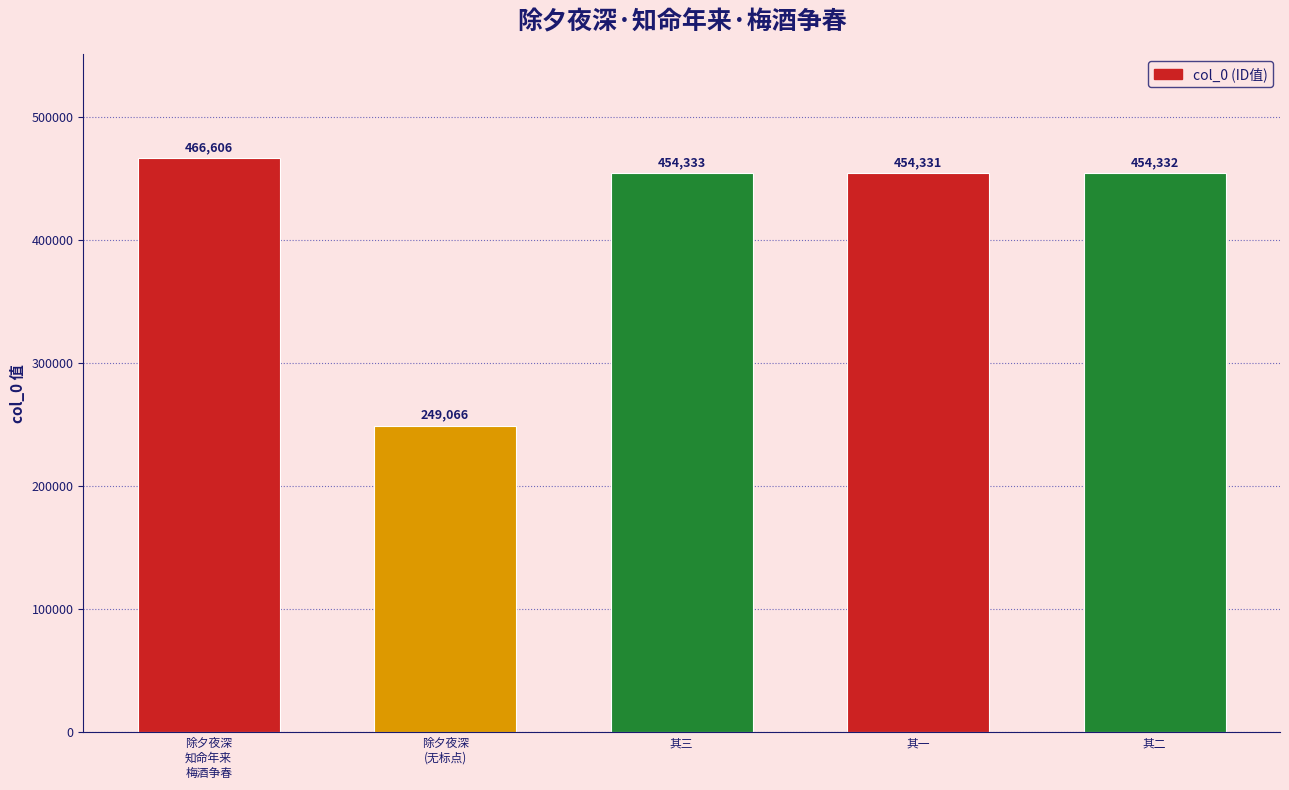

Between 其二 and 除夕夜深
知命年来
梅酒争春, which is larger?

除夕夜深
知命年来
梅酒争春